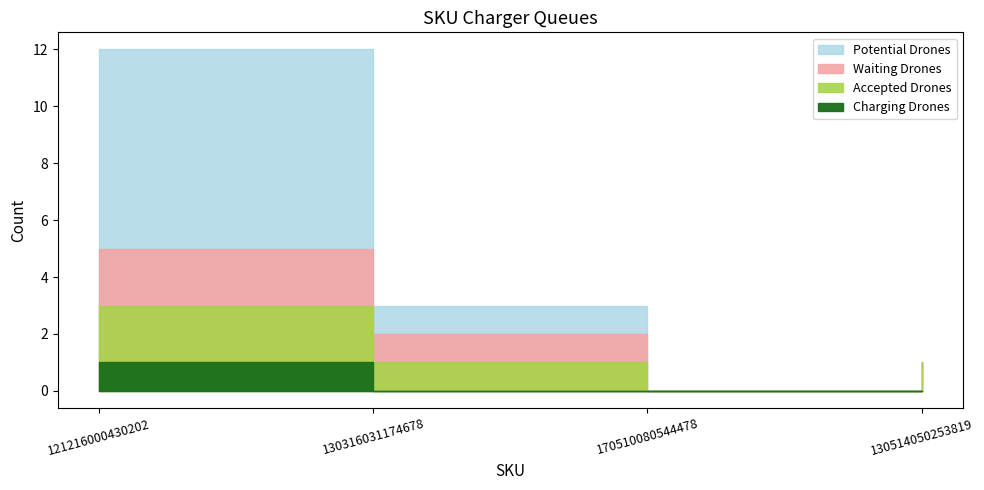

What position from the left is 130316031174678?

2